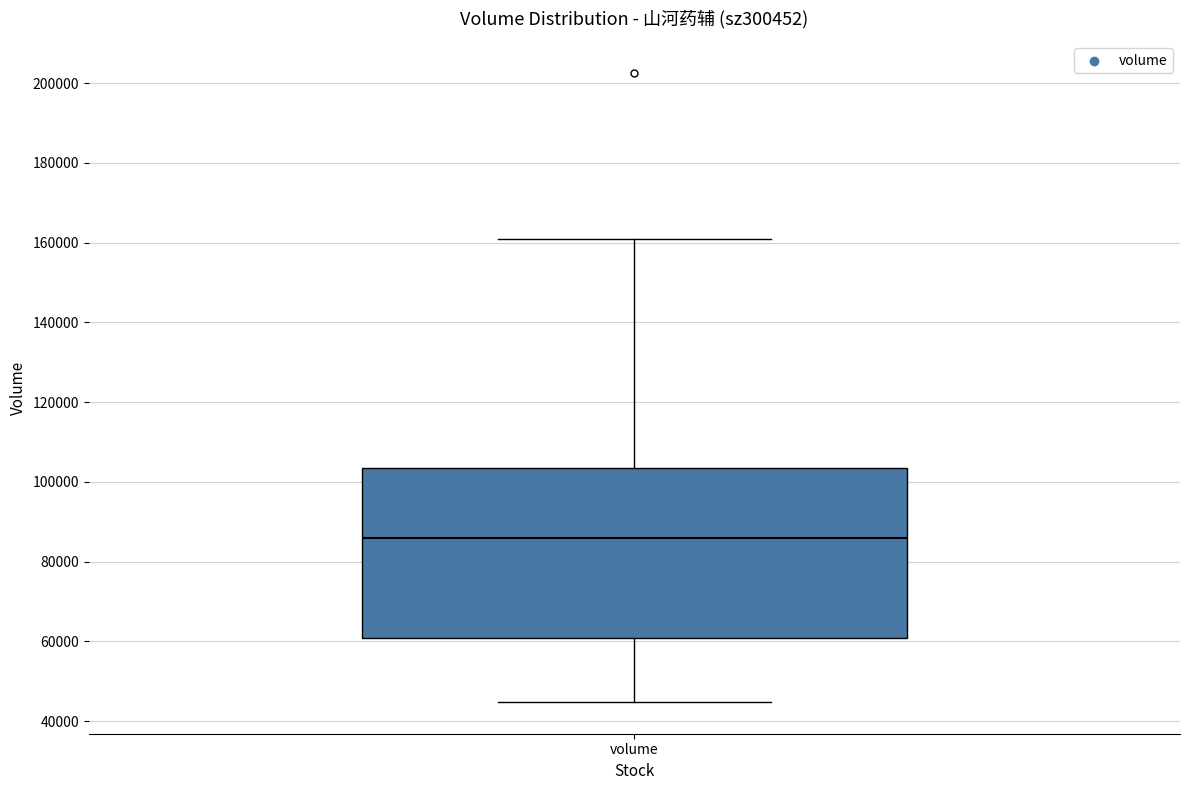

Where is the lower edge of the box for volume on the y-axis? The values are not printed on the chart, so give them approximately, as read against the axis.

60000